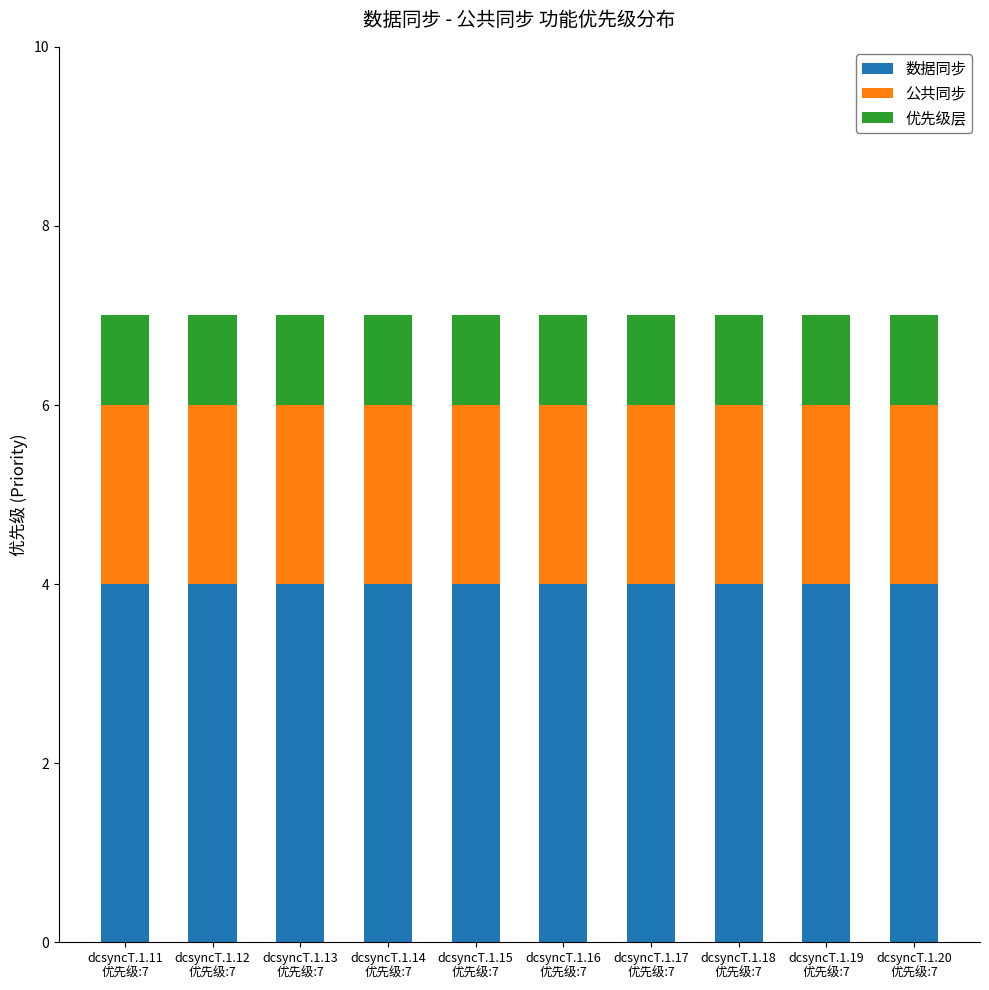

What is the lowest value of the 数据同步 series?

4